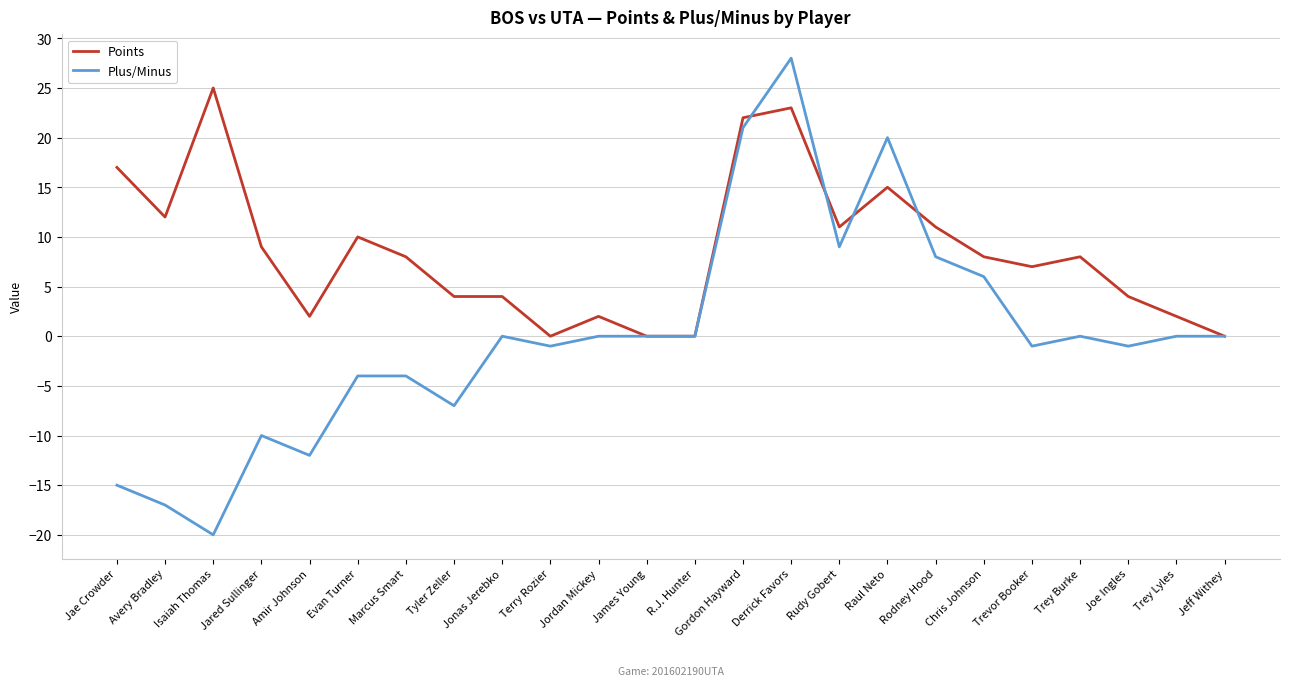

Which series has the largest total across all categories?

Points